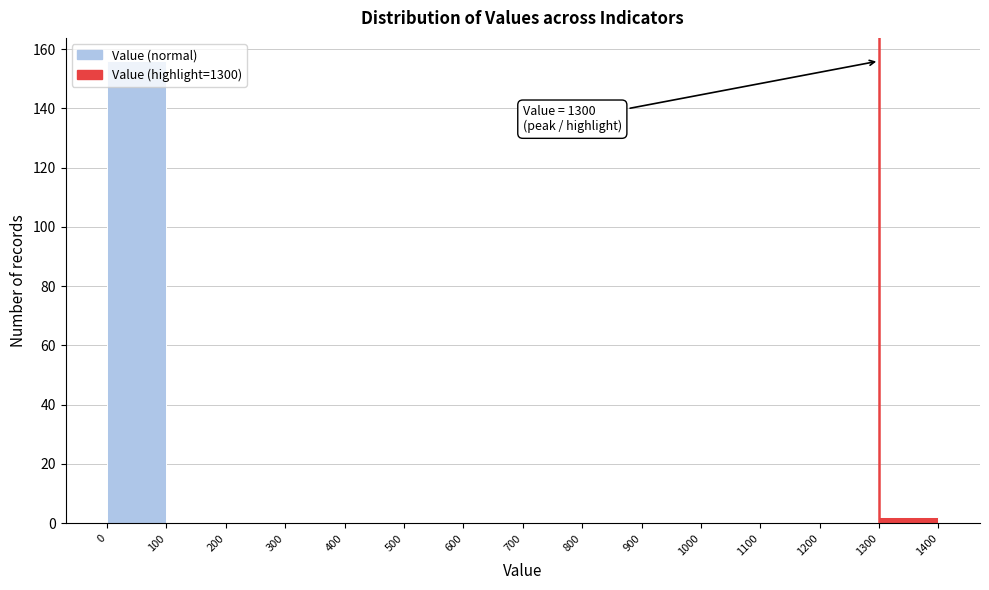

Over which range of the x-axis is the bar tallest?

0 to 100